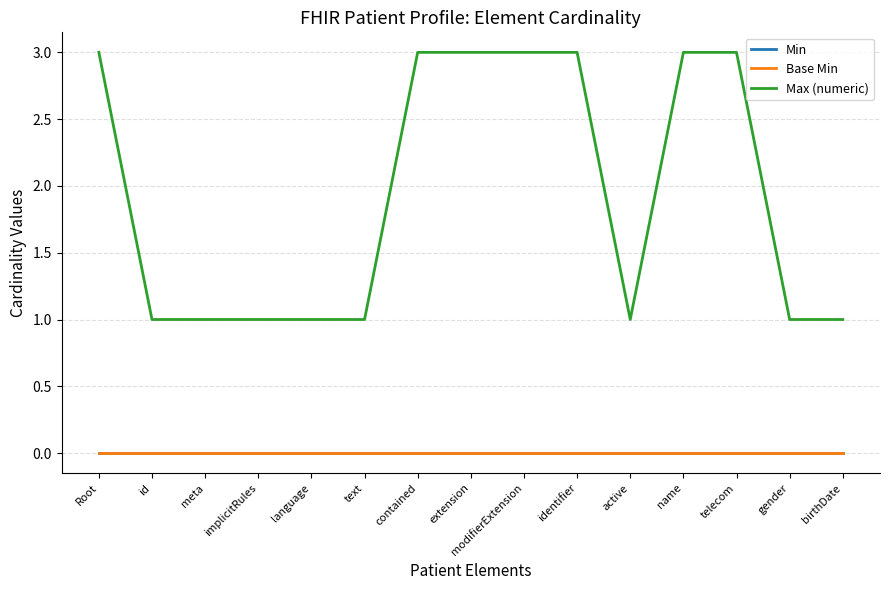

Rank the series at text from highest to lowest value.

Max (numeric), Min, Base Min